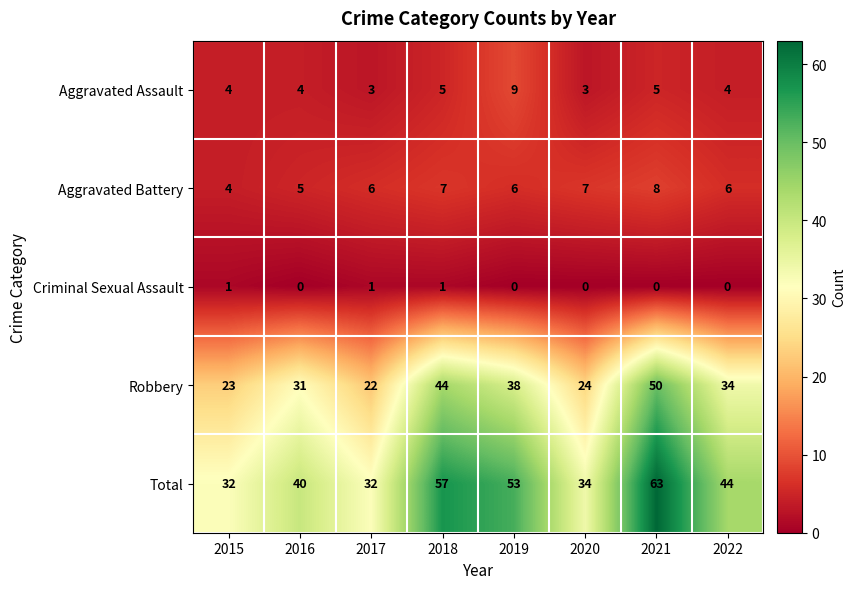

What is the lowest value of the Total series?

32